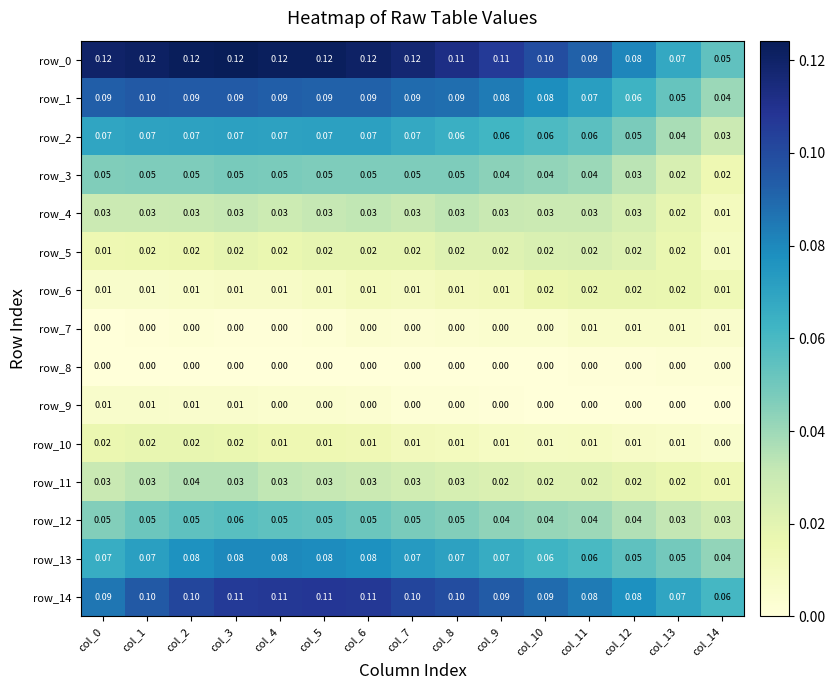

What value does the row_2 series have at col_6?

0.1